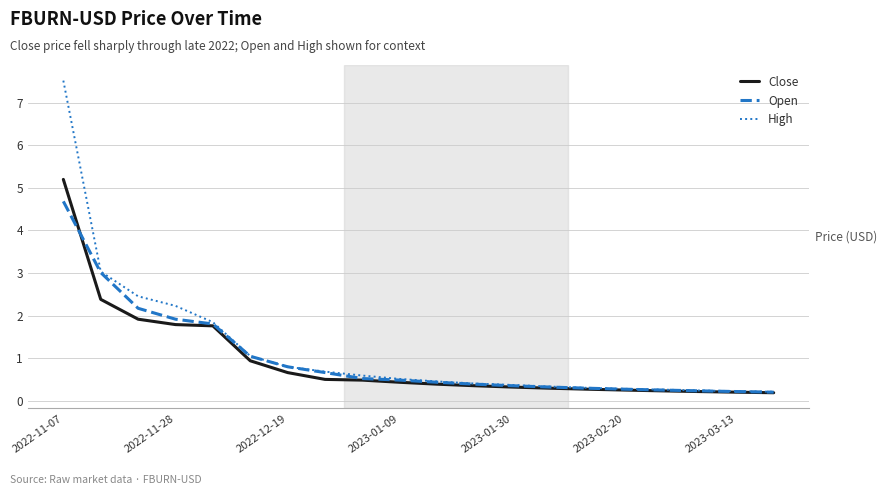

What are all the series names shown in the legend?

Close, Open, High